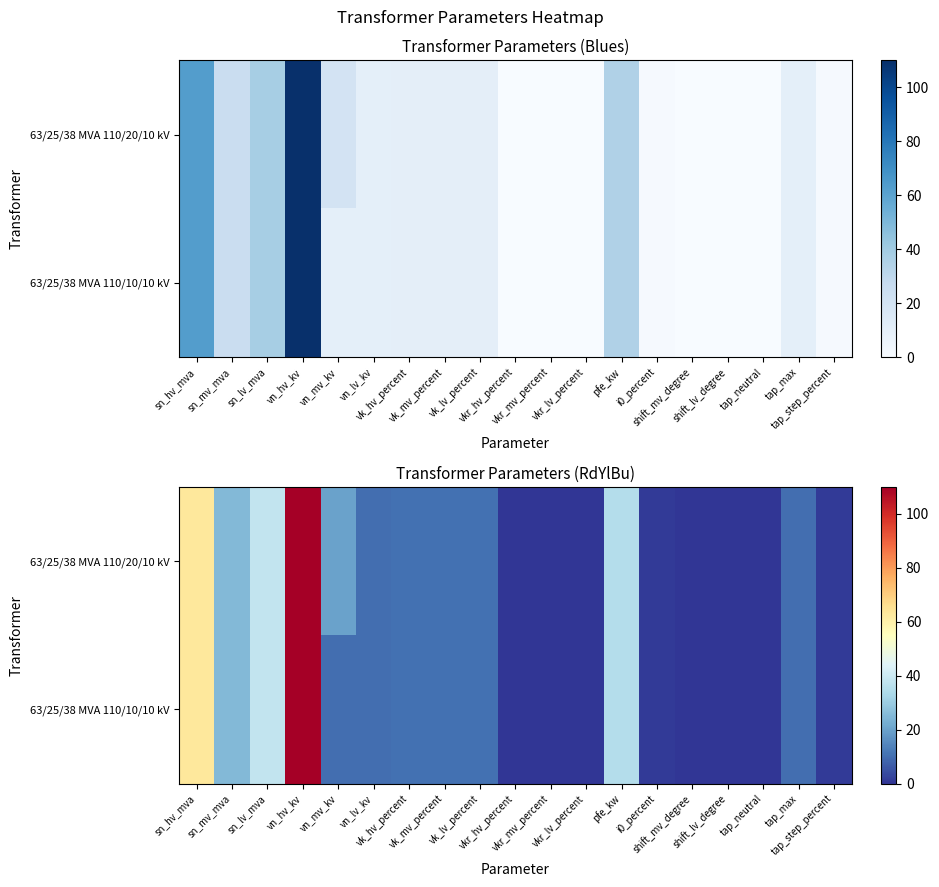

Count the number of categories in the chart.

19